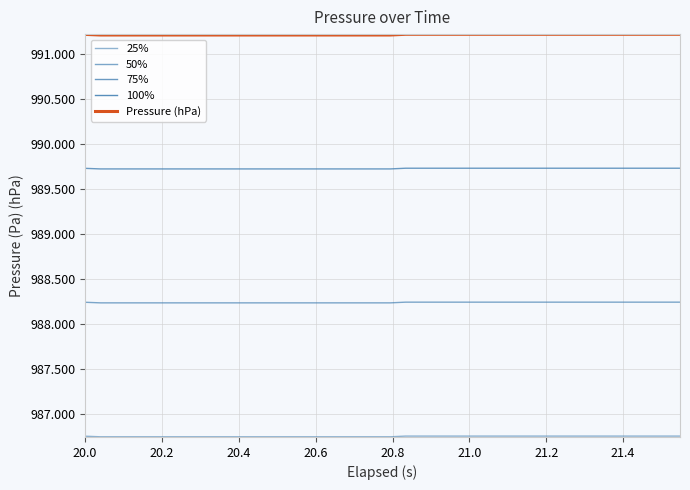

Which series has the largest range (max minus min)?

100%